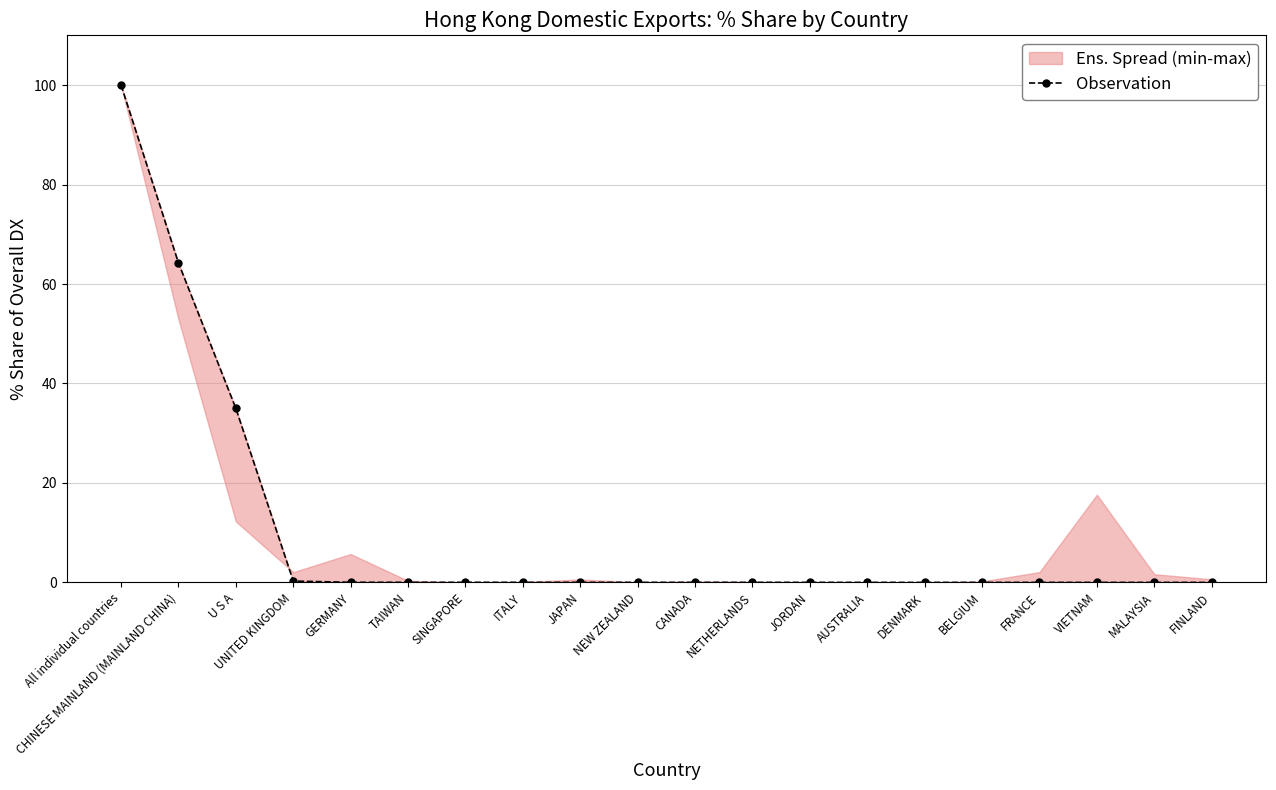

What is the label of the 14th point from the left?

AUSTRALIA